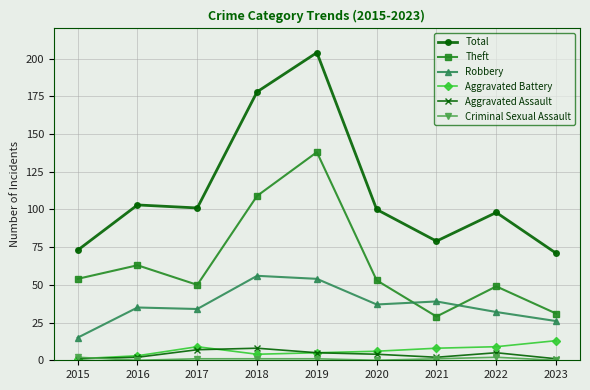

What is the difference between the maximum and minimum values in the Aggravated Assault series?

7